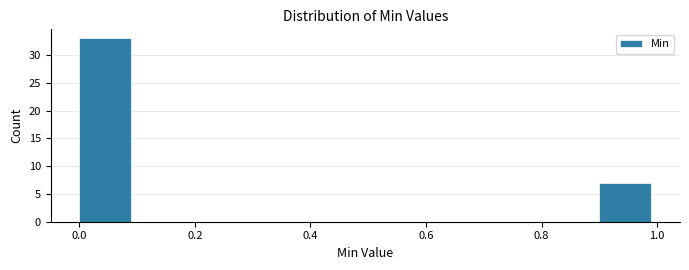

Which range on the x-axis has the tallest bar?

0.0 to 0.1